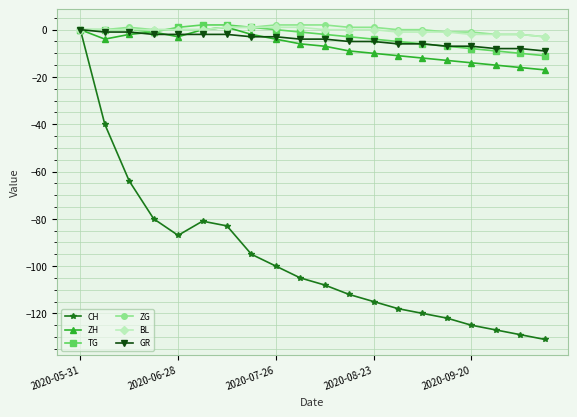

What is the minimum value for BL?

-3